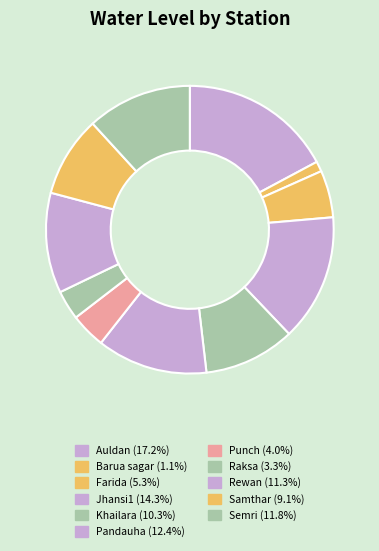

True or false: Raksa accounts for 3% of the total.

True